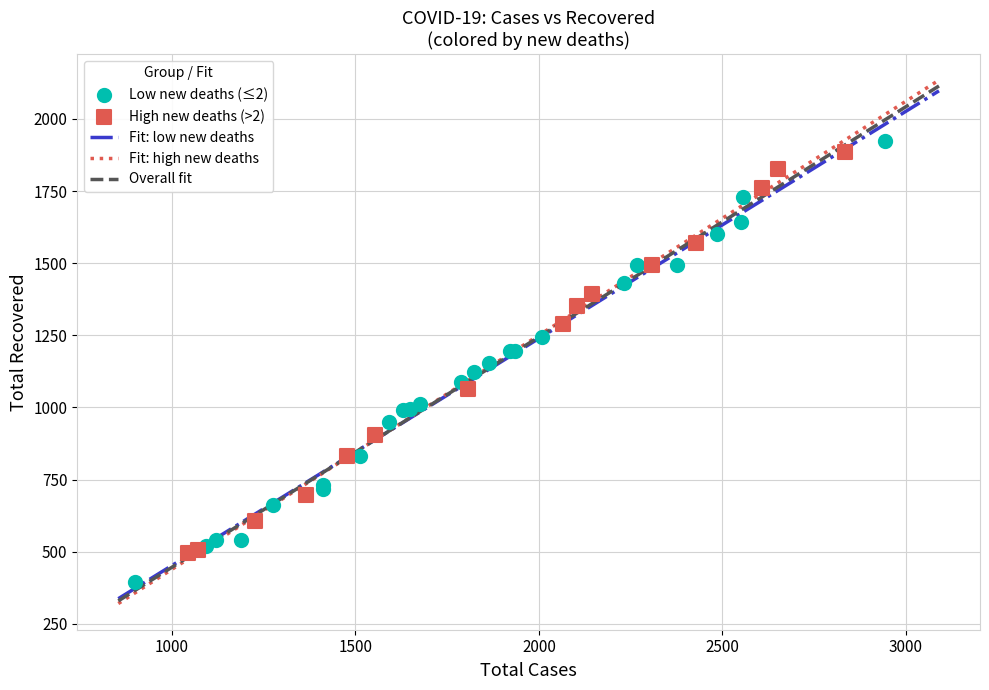

Which series has the widest spread of Y values?

Low new deaths (≤2)